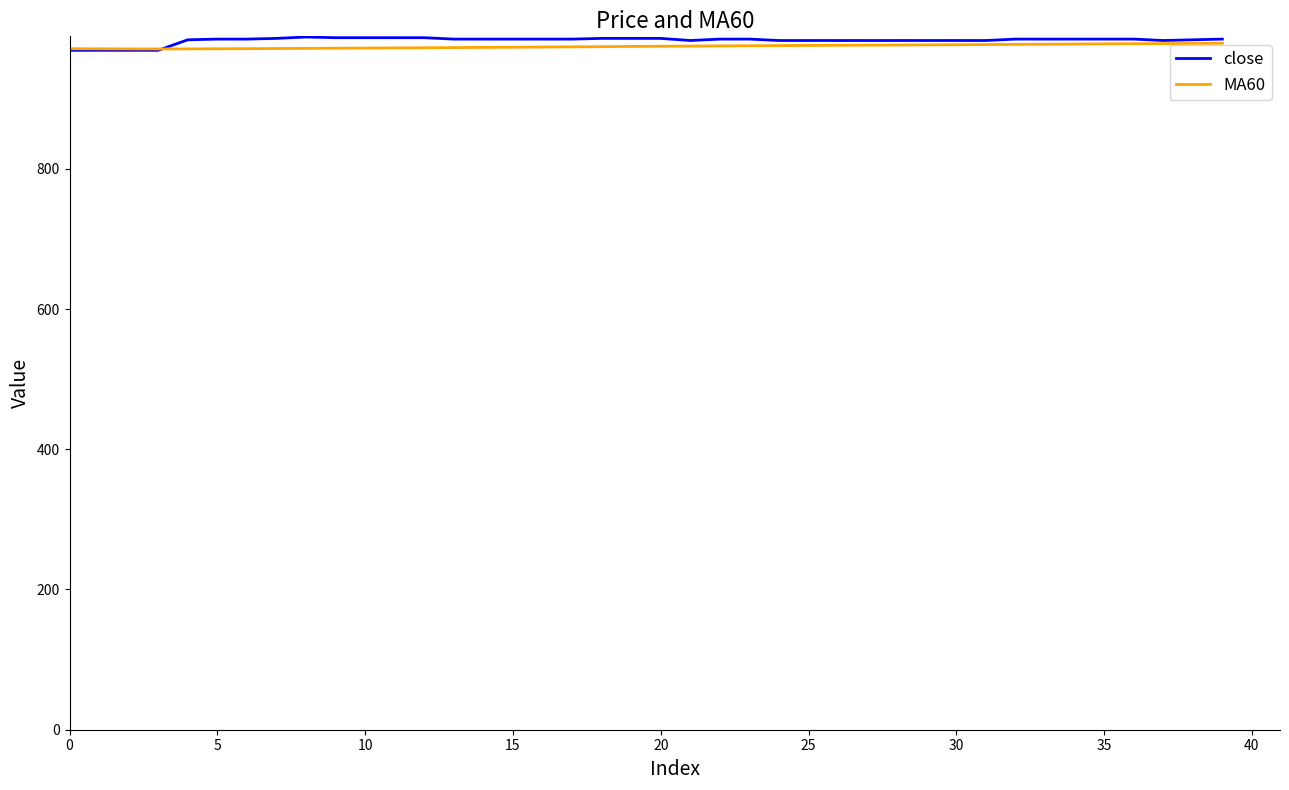

What is the maximum value shown in the chart?

988.0